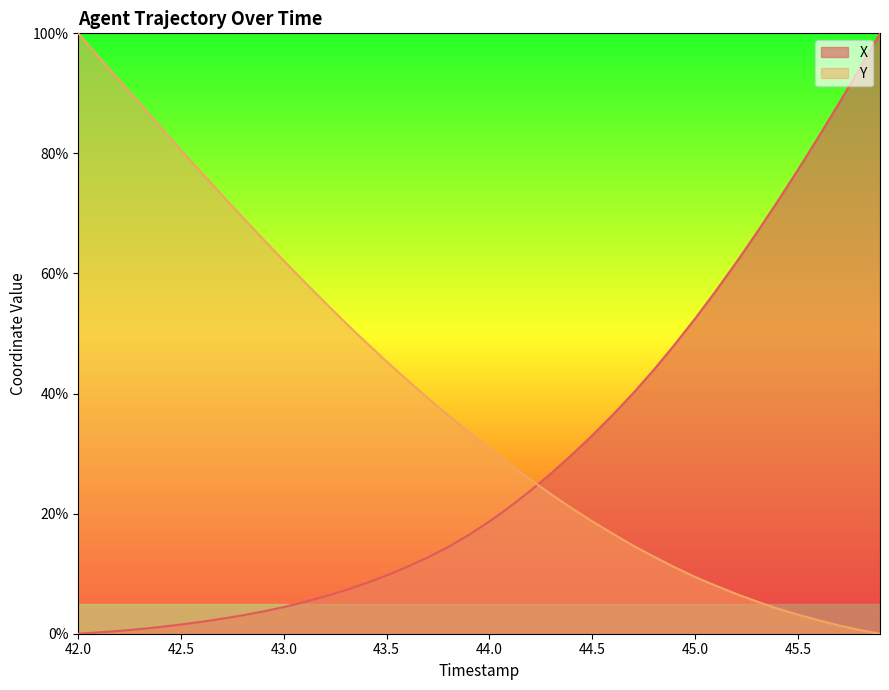

Which category has the lowest value in the X series?

42.0